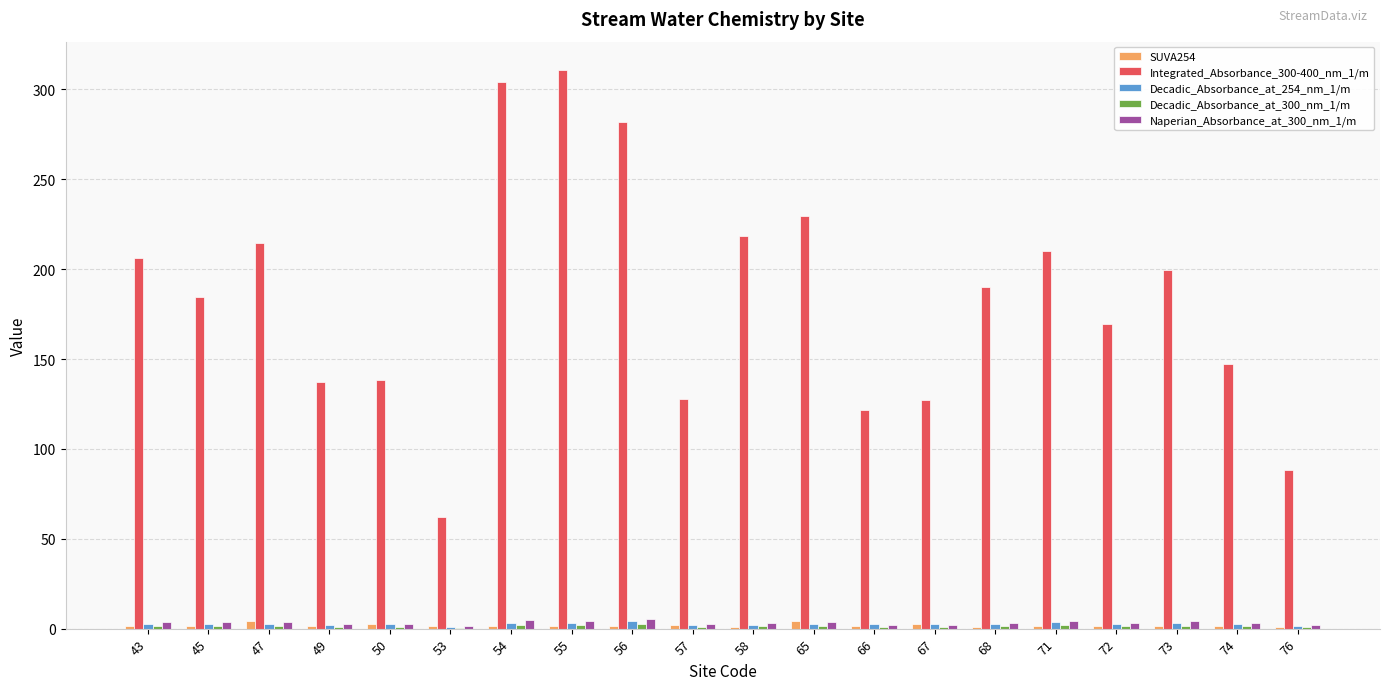

The Integrated_Absorbance_300-400_nm_1/m series shows 225.3 at 50. True or false?

False